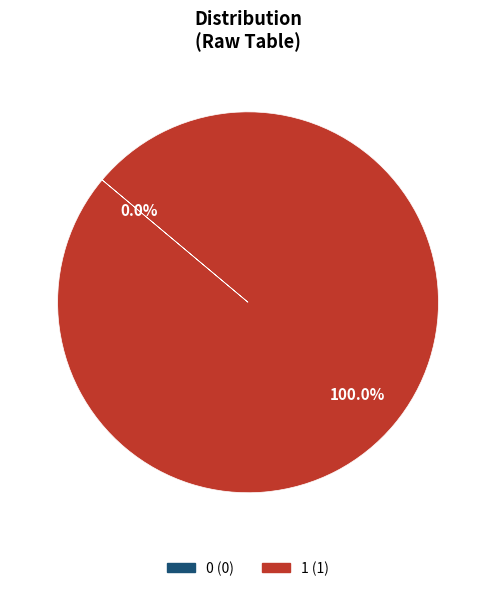

How many slices are in this pie chart?

2